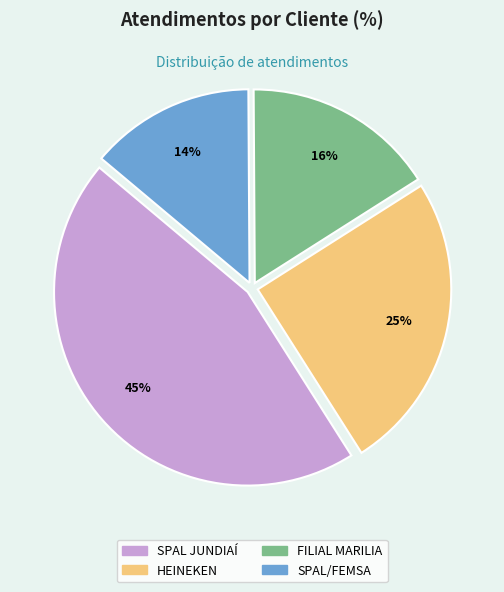

Does SPAL/FEMSA represent more than half of the total?

No